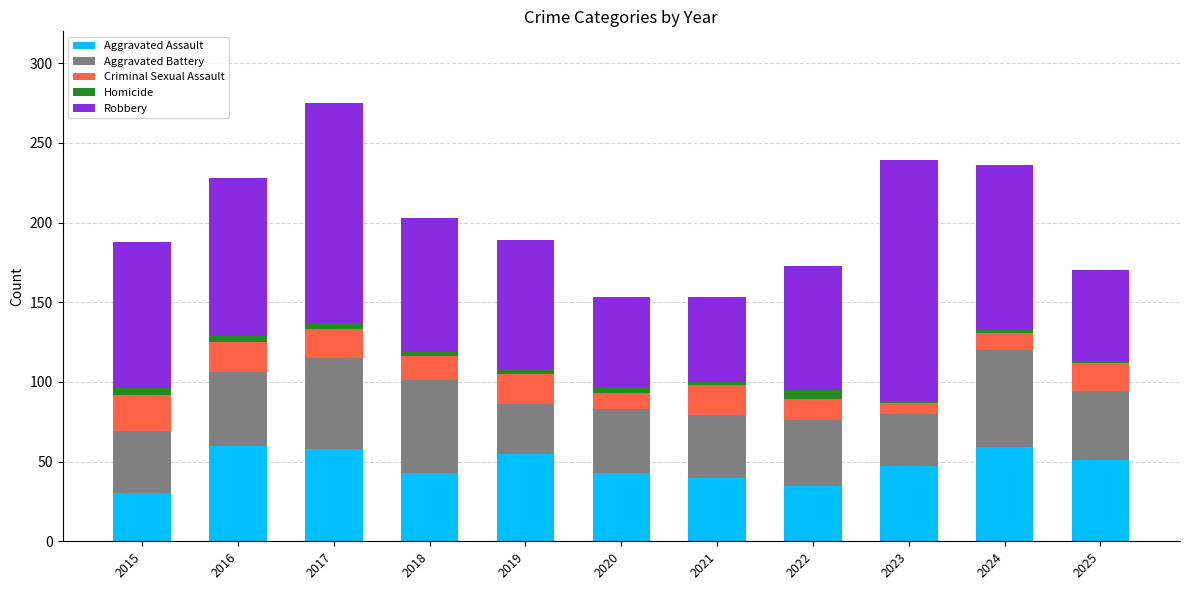

Is it true that Aggravated Assault equals 26 at 2023?

False